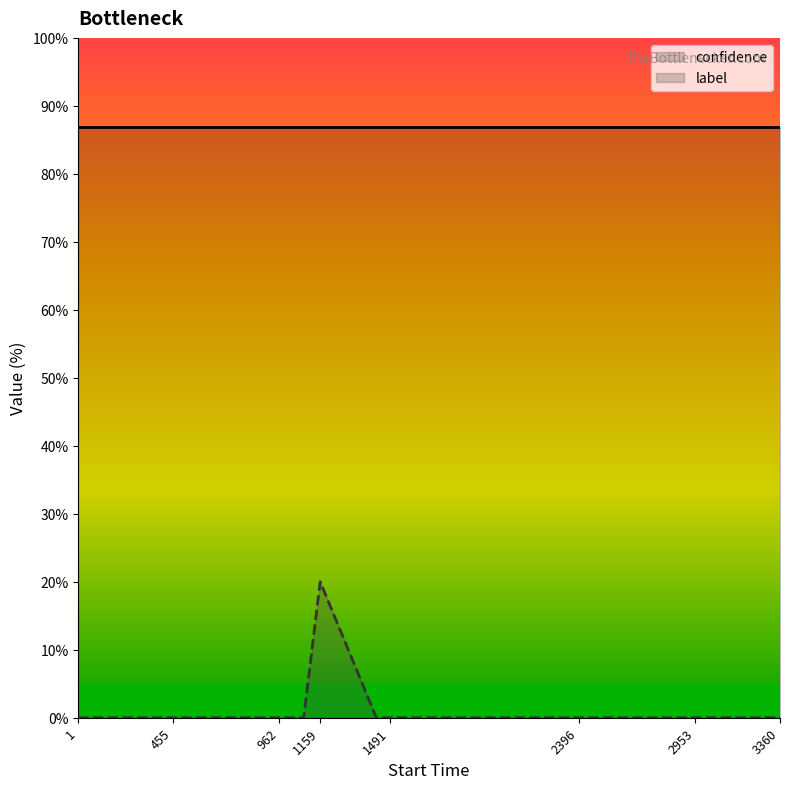

Is this an area chart (filled region under the line)?

No